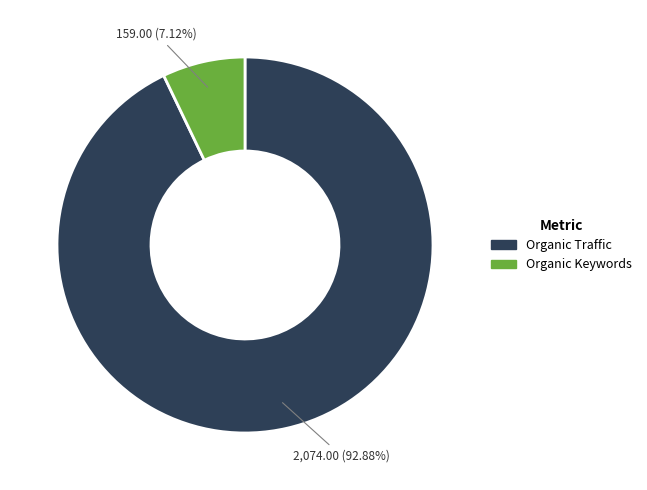

To the nearest percent, what is the average slice percentage?

50%